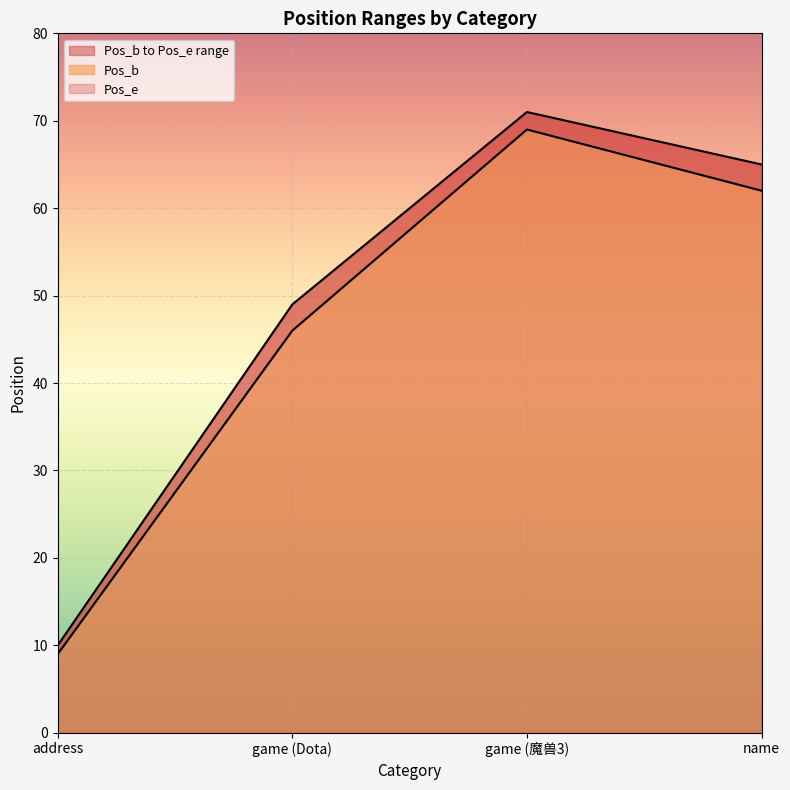

Which label corresponds to the smallest value in the chart?

address